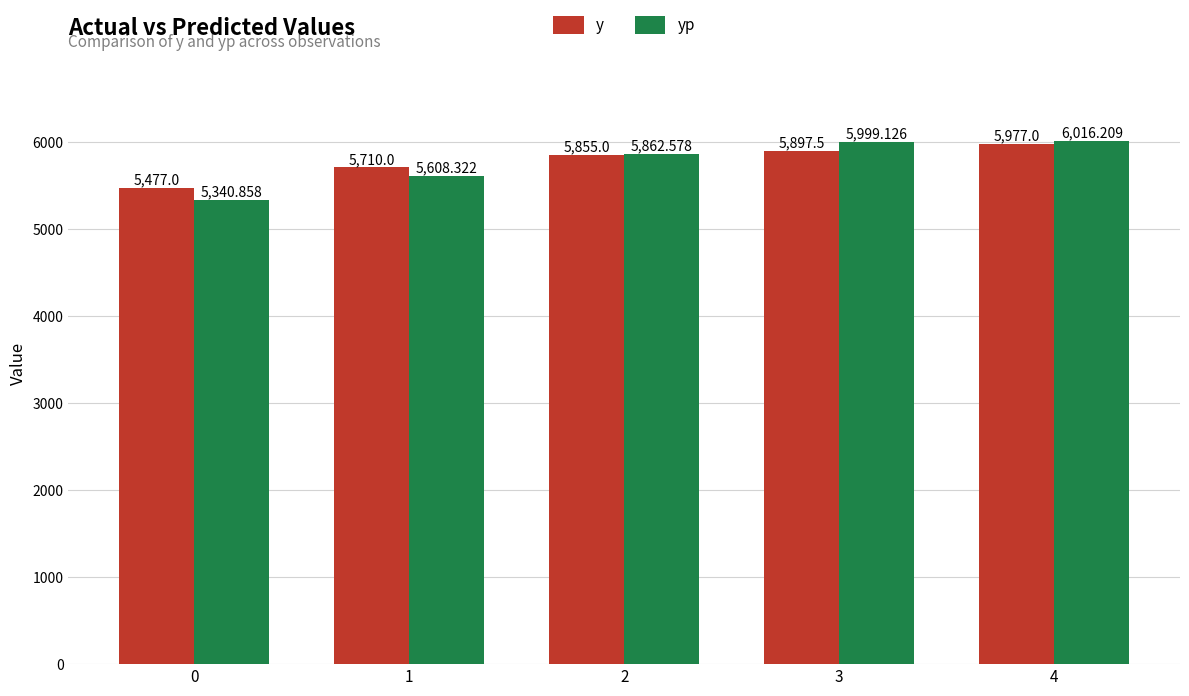

True or false: yp has a value of 5999.1 at 3.

True